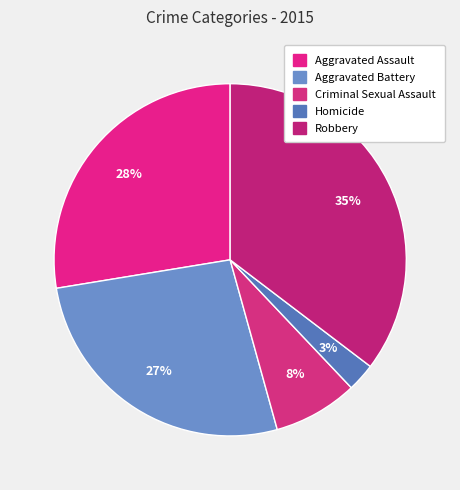

Which category has the biggest portion of the pie?

Robbery